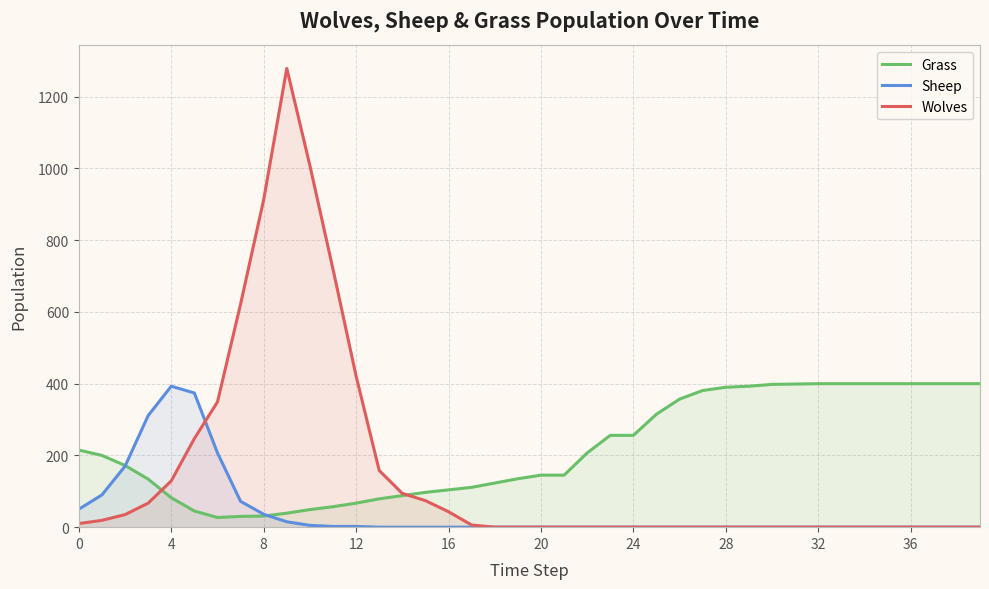

Reading right to left, what are all the values shown in this chart?

Grass: 400	400	400	400	400	400	400	400	399	398	393	390	381	357	315	256	256	207	145	145	135	123	111	104	97	88	79	67	57	49	39	31	30	27	45	82	134	172	200	215
Sheep: 0	0	0	0	0	0	0	0	0	0	0	0	0	0	0	0	0	0	0	0	0	0	0	0	0	0	0	2	2	5	15	36	72	207	374	393	311	170	90	50
Wolves: 0	0	0	0	0	0	0	0	0	0	0	0	0	0	0	0	0	0	0	0	0	0	6	43	74	94	158	421	719	1008	1279	913	622	349	247	129	67	35	19	10